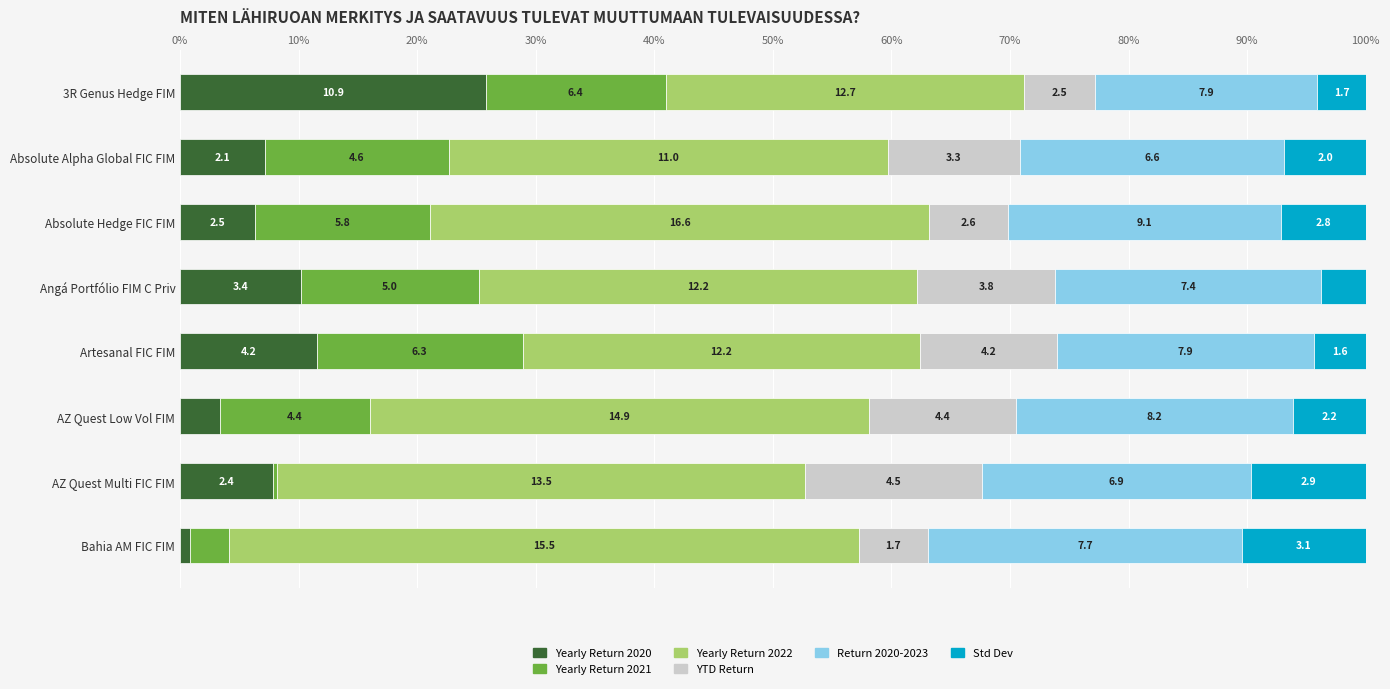

Which series has the widest spread of values?

Yearly Return 2020